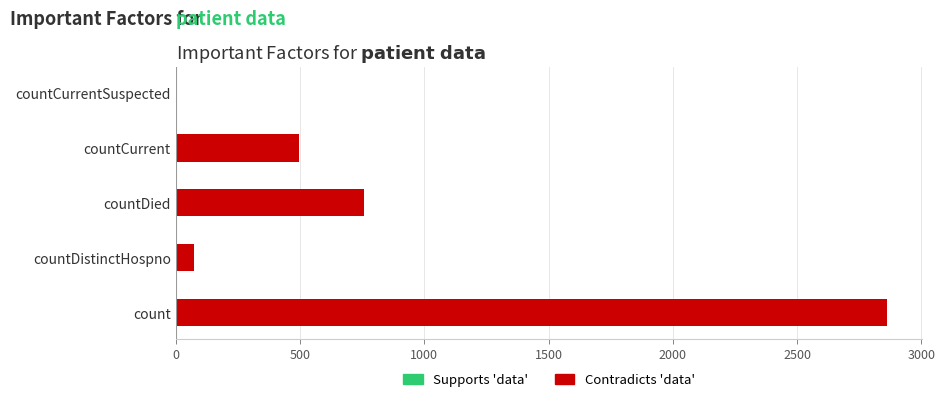

Reading left to right, transcribe all the data shown in this chart.

2860	72	757	496	0